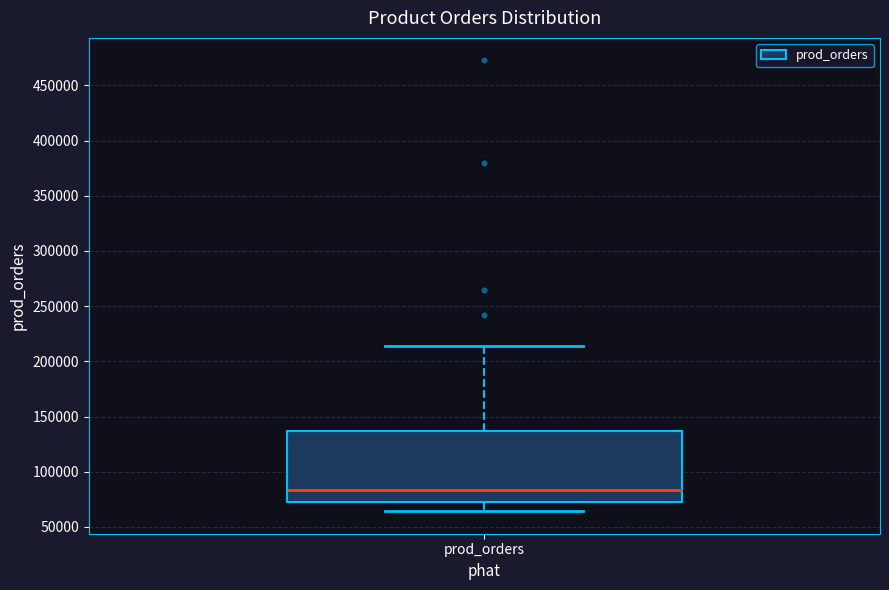

Where does the median line of the box for prod_orders sit on the y-axis? The values are not printed on the chart, so give them approximately, as read against the axis.

85000